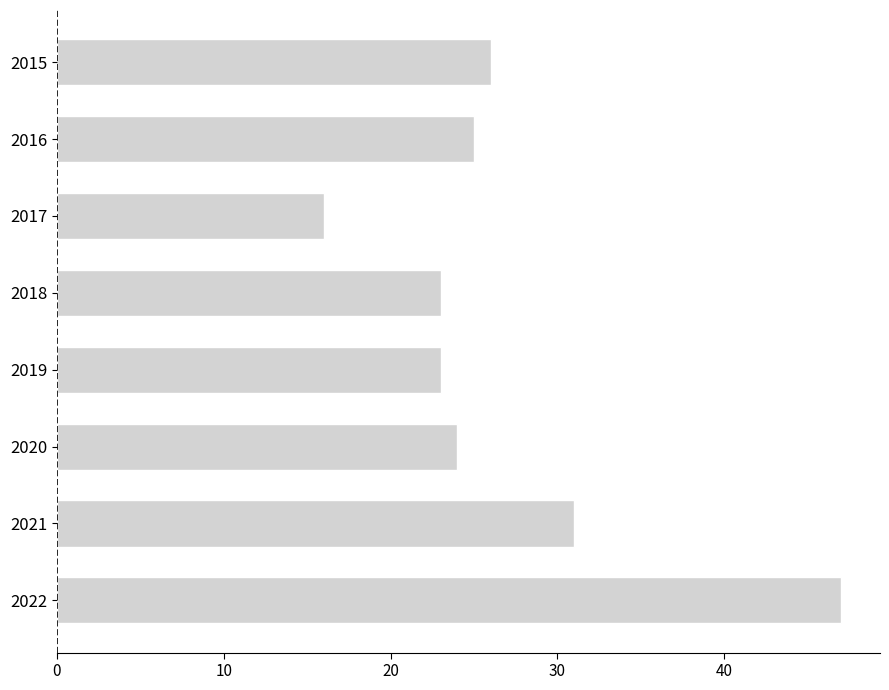

Reading top to bottom, list all the values displayed in this chart.

26	25	16	23	23	24	31	47